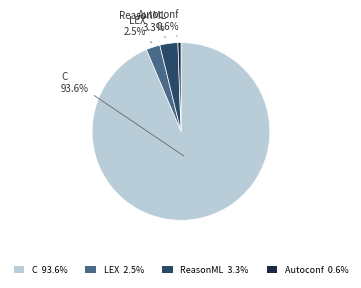

What portion of the pie excludes ReasonML 3.3%?

96.7%